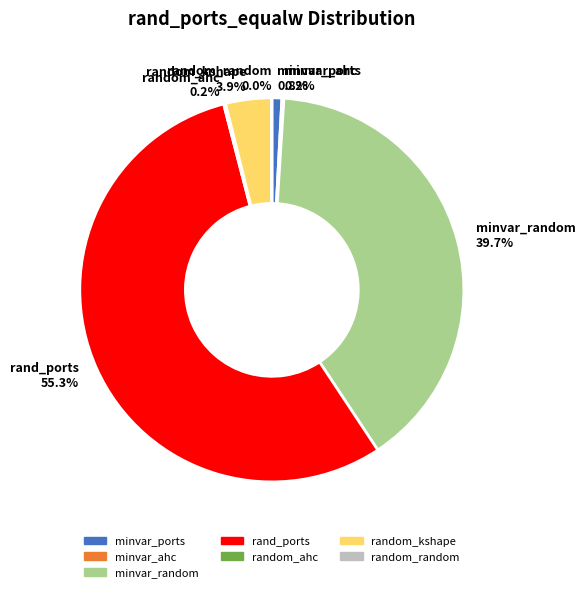

Which slice is the largest?

rand_ports